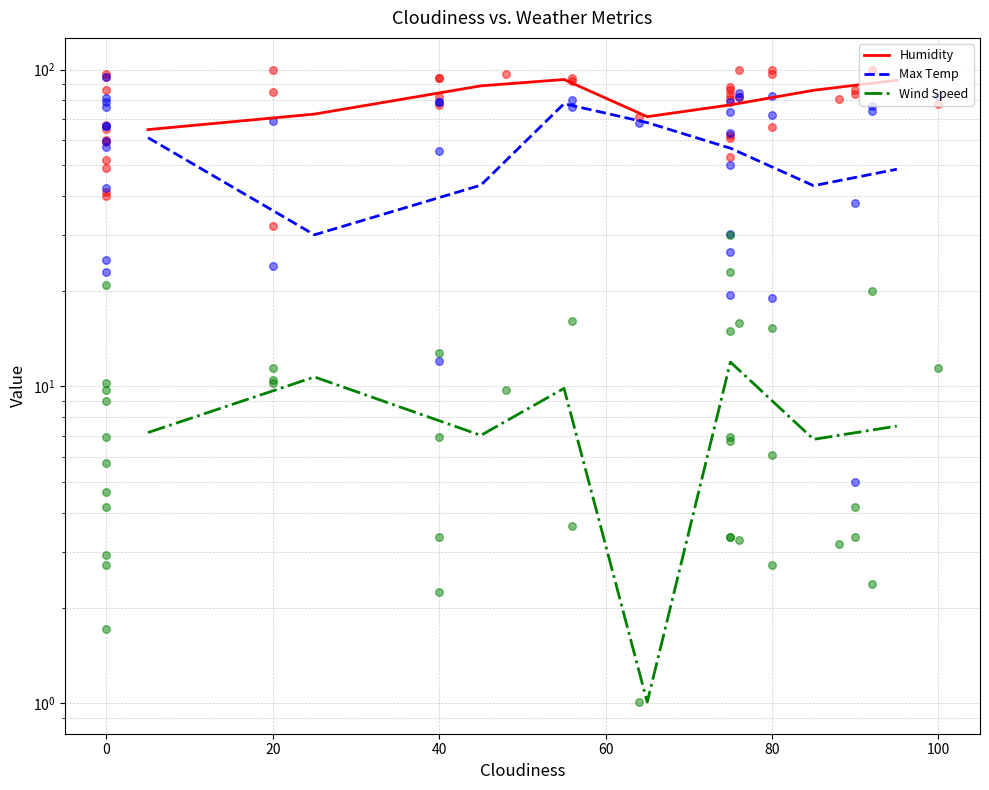

Which series reaches the minimum Y coordinate?

Wind Speed